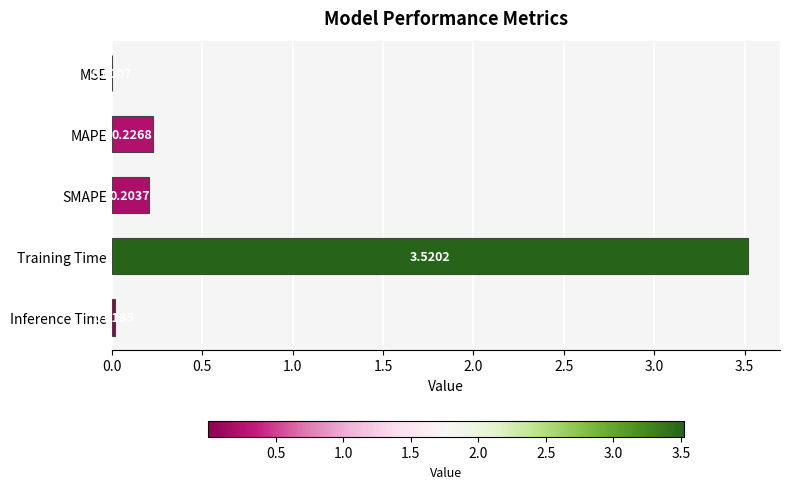

What is the change in value from SMAPE to Training Time?

+3.3